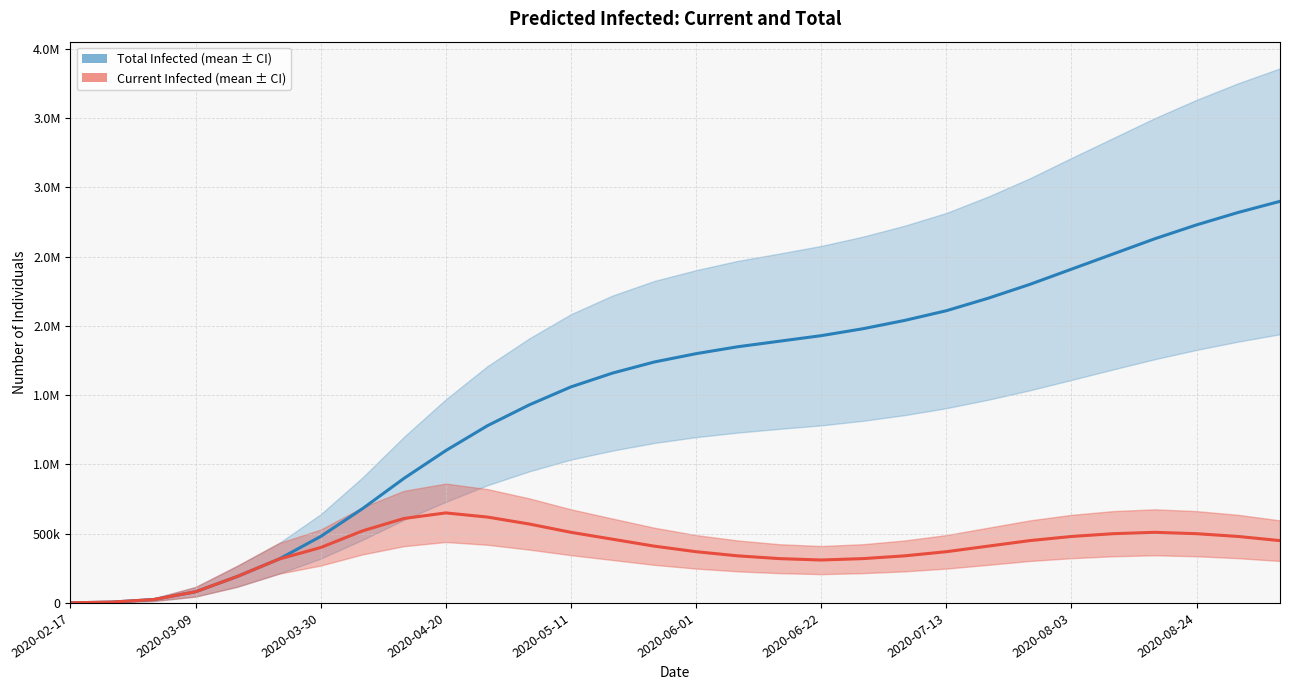

Does the chart display data point markers on the line(s)?

No